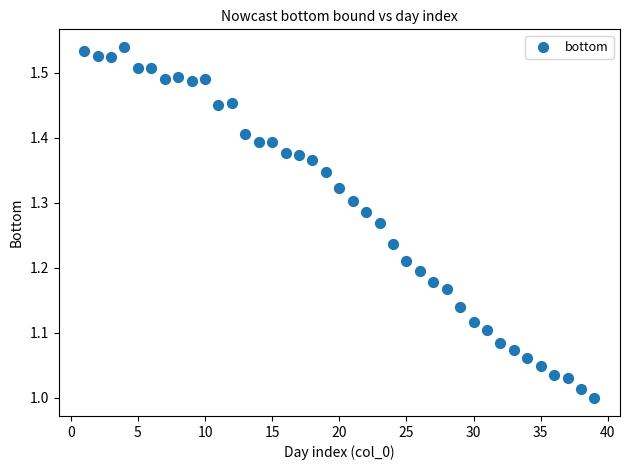

What is the range of Y values (max minus min)?

0.5